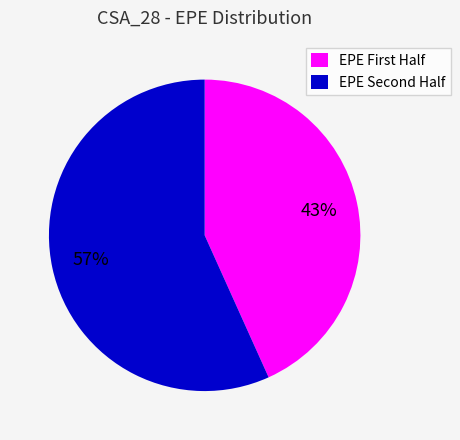

To the nearest percent, what is the average slice percentage?

50%